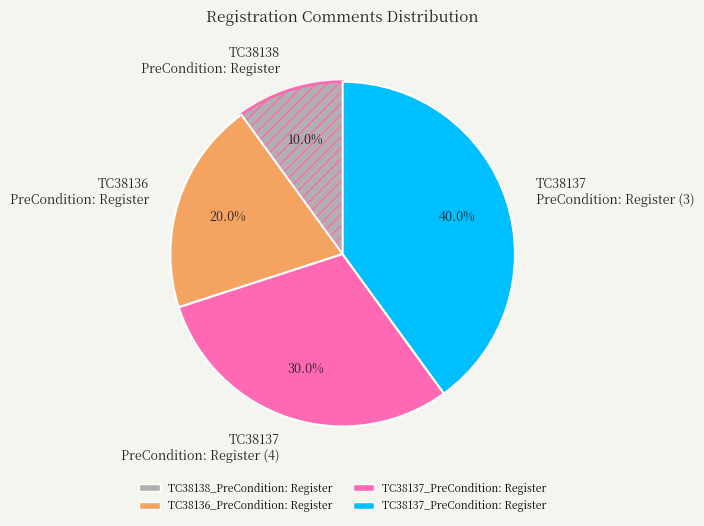

Count the number of slices in the pie.

4